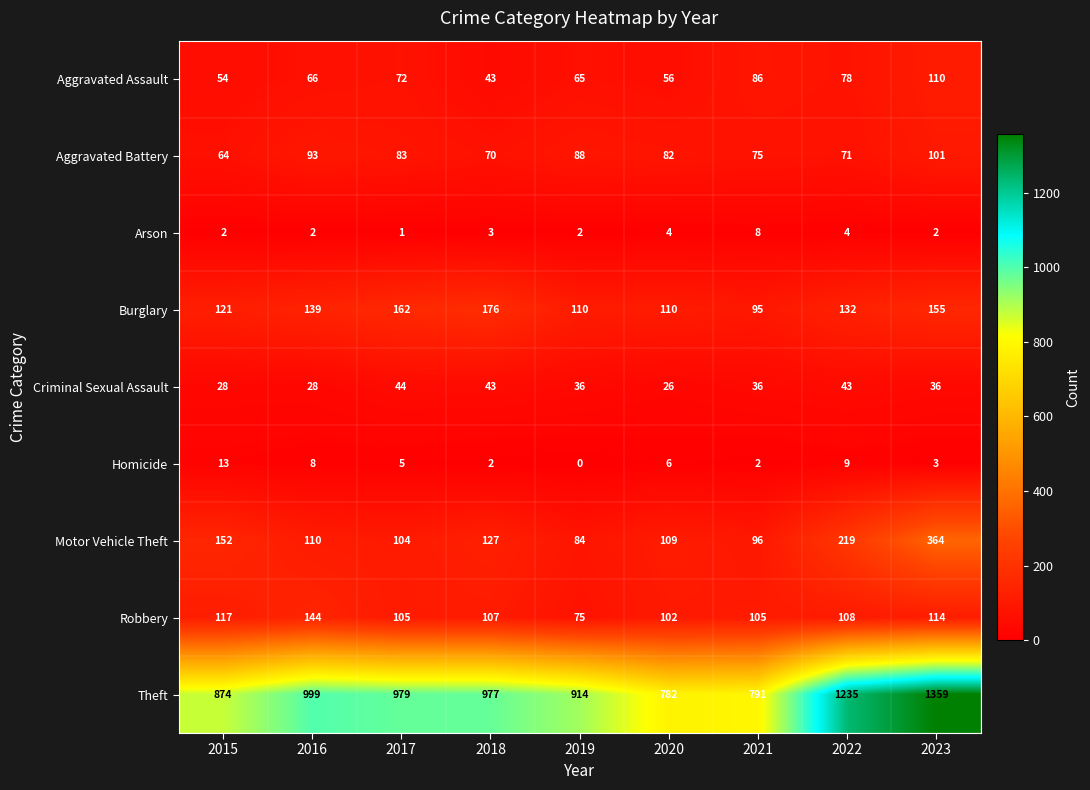

What is the difference between the second highest and second lowest values in the Aggravated Battery series?

23